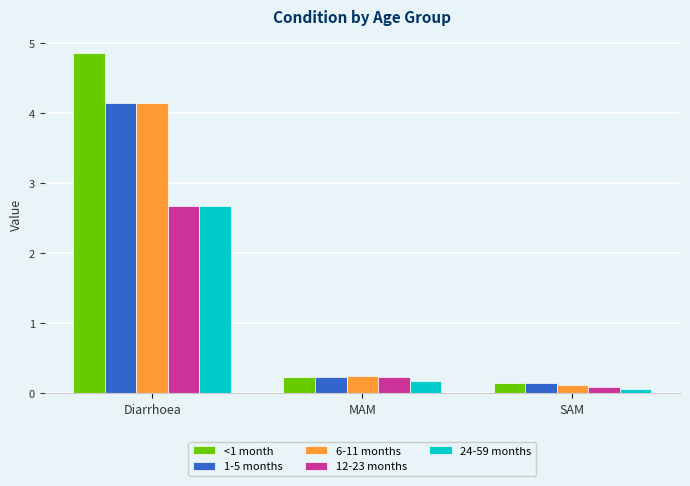

What are all the series names shown in the legend?

<1 month, 1-5 months, 6-11 months, 12-23 months, 24-59 months